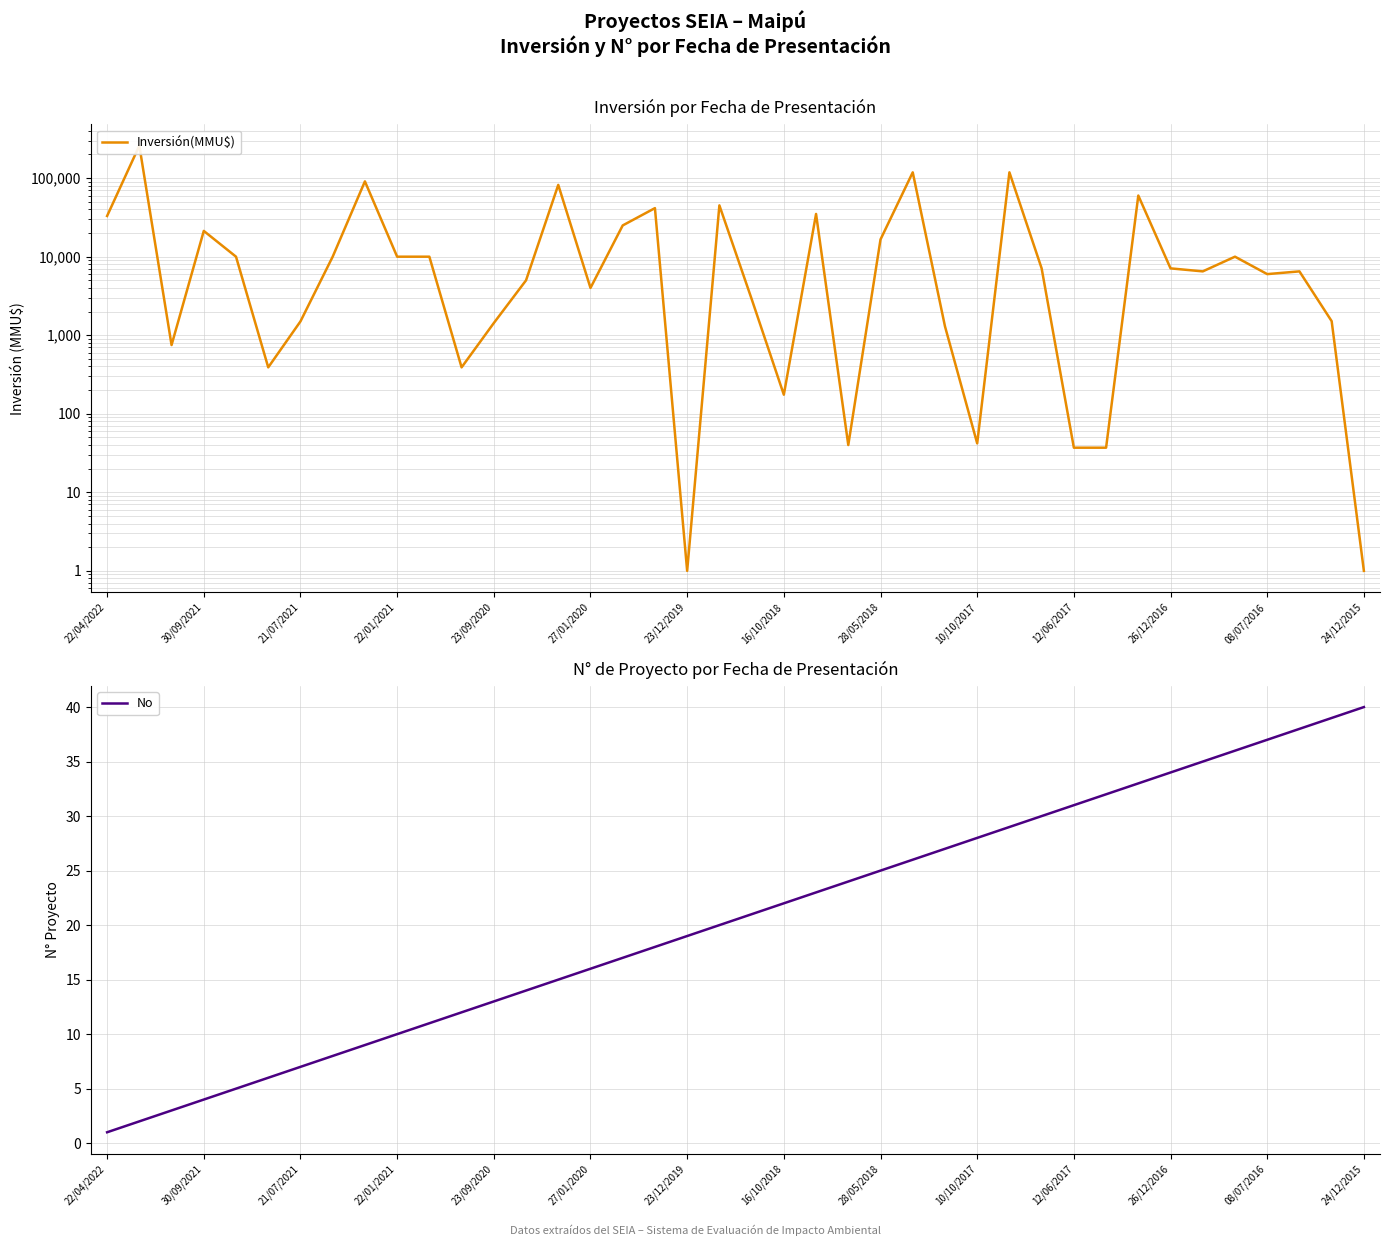

What is the label of the 20th point from the right?

20